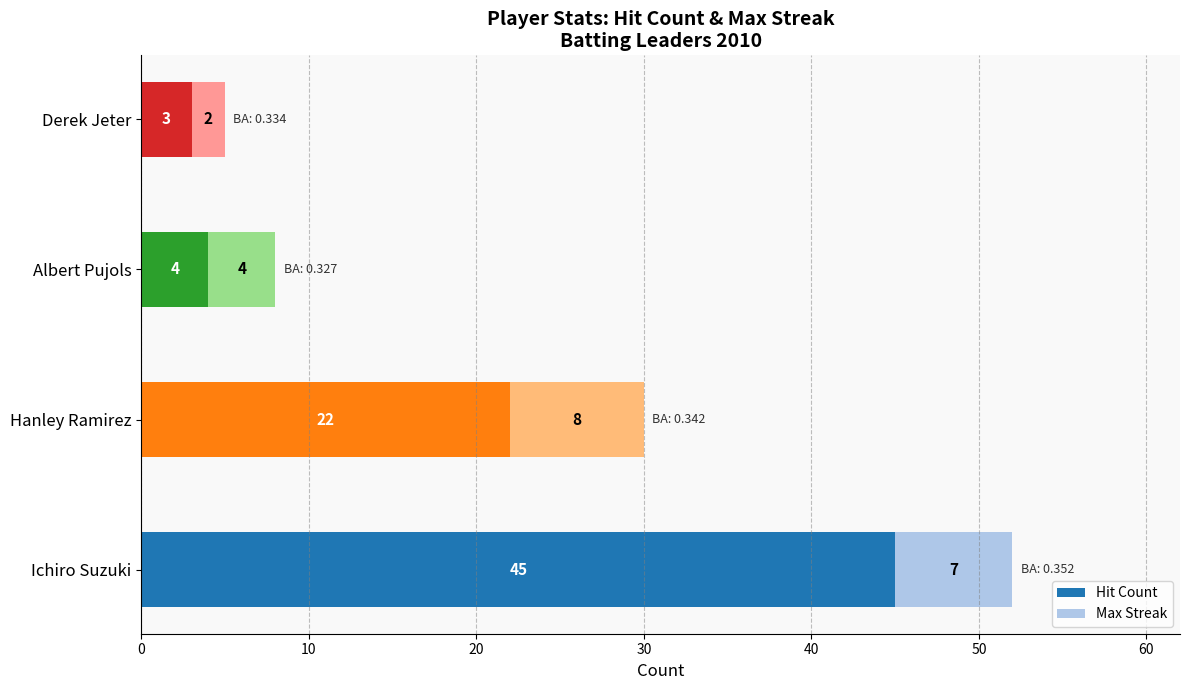

What is the sum of the Hit Count values at Derek Jeter and Hanley Ramirez?

25